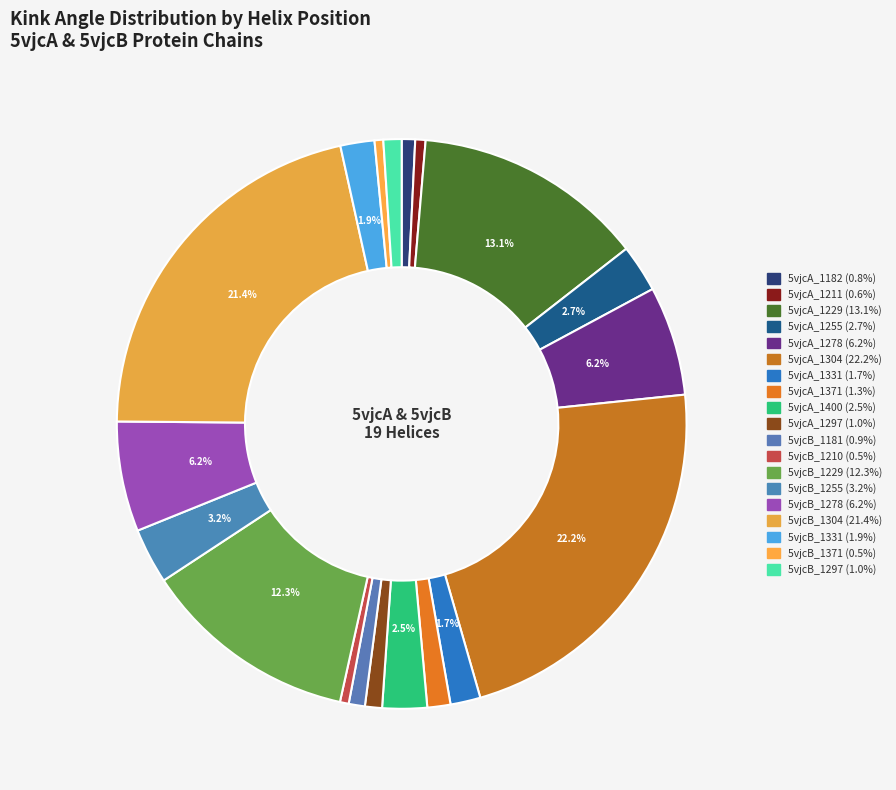

How many segments does this pie chart have?

19